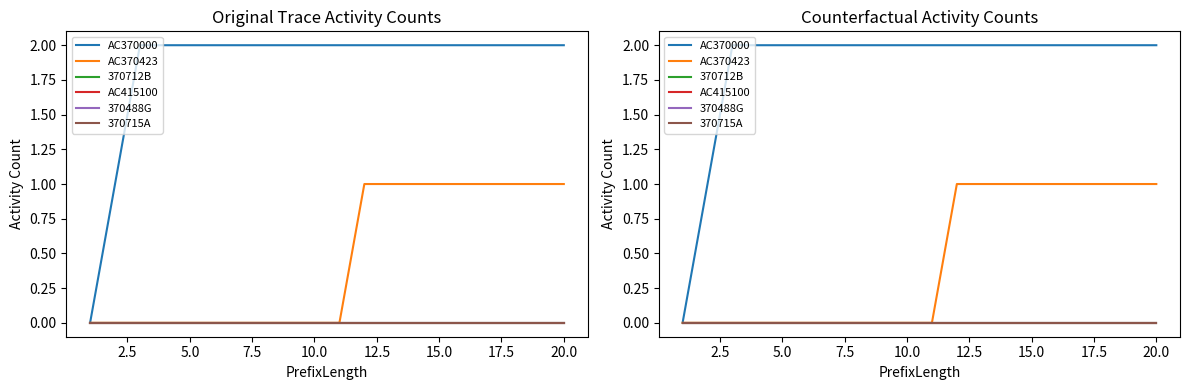

Between 15.0 and 22.5, which series saw the biggest shift?

AC370000